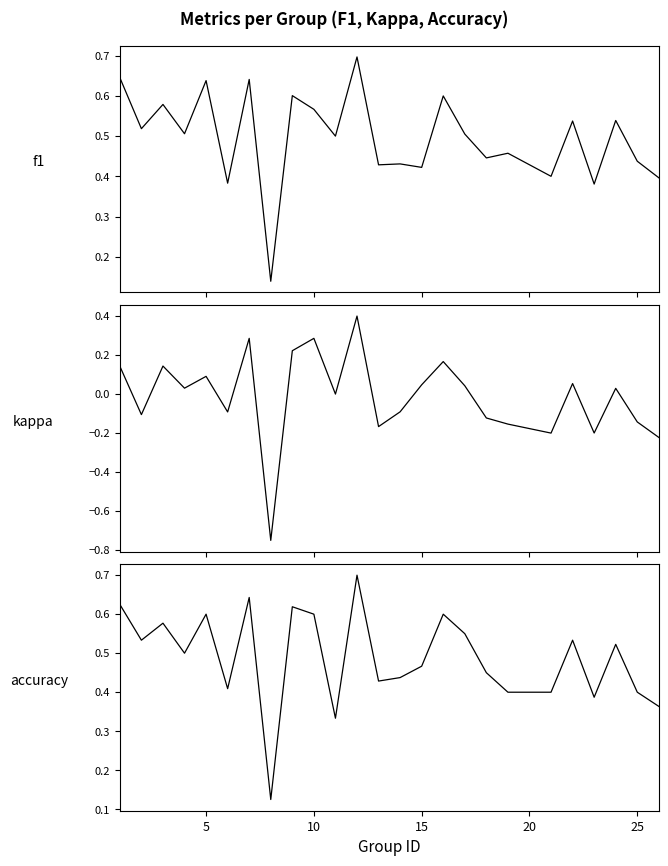

In f1, how many points are higher than both neighbors (excluding endpoints)?

10